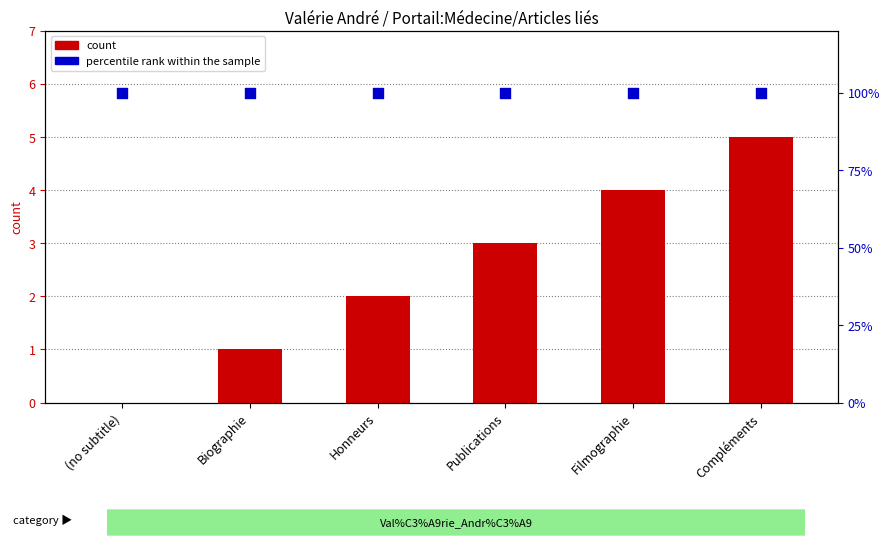

Which series contains the highest Y value?

percentile rank within the sample